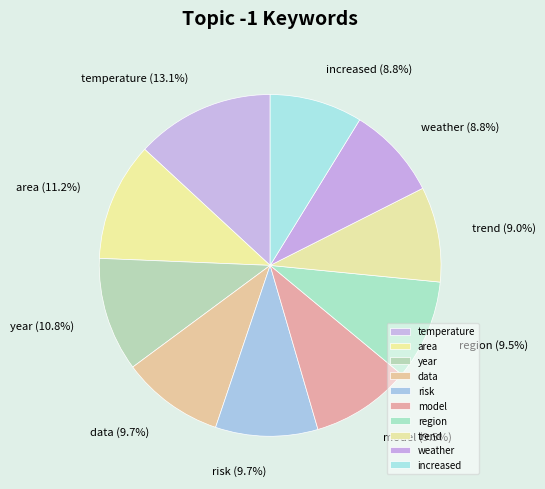

To the nearest percent, what percentage of the pie is area?

11%